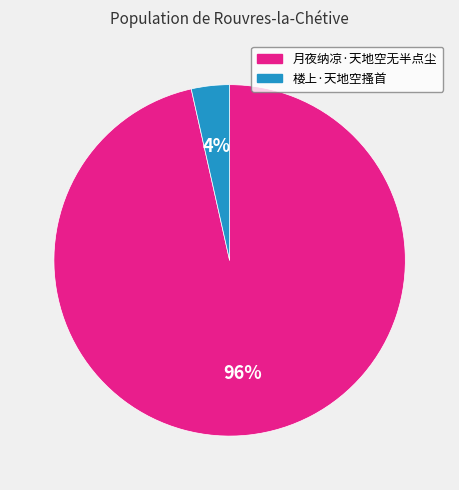

What is the majority slice?

月夜纳凉·天地空无半点尘